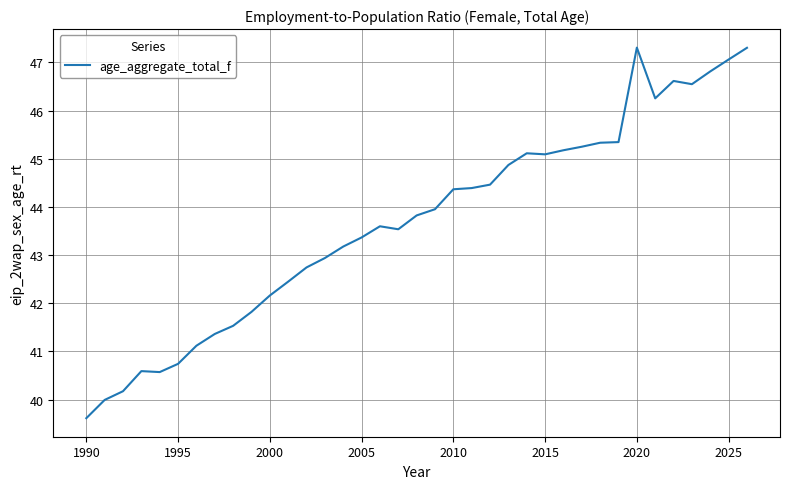

What is the difference between the maximum and minimum values?

7.7